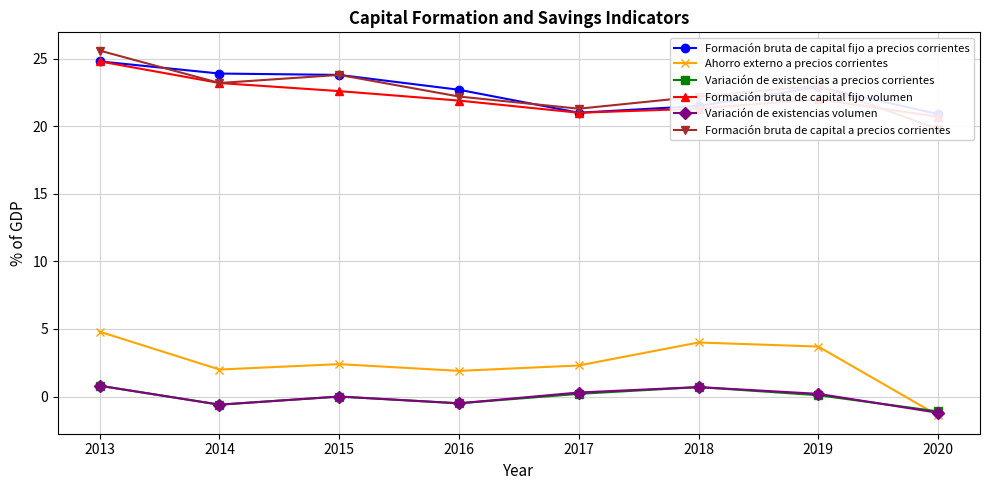

Reading left to right, extract all data points from this chart.

Formación bruta de capital fijo a precios corrientes: 2013=24.8	2014=23.9	2015=23.8	2016=22.7	2017=21.0	2018=21.5	2019=22.9	2020=20.9
Ahorro externo a precios corrientes: 2013=4.8	2014=2.0	2015=2.4	2016=1.9	2017=2.3	2018=4.0	2019=3.7	2020=-1.4
Variación de existencias a precios corrientes: 2013=0.8	2014=-0.6	2015=0.0	2016=-0.5	2017=0.2	2018=0.7	2019=0.1	2020=-1.1
Formación bruta de capital fijo volumen: 2013=24.8	2014=23.2	2015=22.6	2016=21.9	2017=21.0	2018=21.3	2019=22.0	2020=20.7
Variación de existencias volumen: 2013=0.8	2014=-0.6	2015=0.0	2016=-0.5	2017=0.3	2018=0.7	2019=0.2	2020=-1.2
Formación bruta de capital a precios corrientes: 2013=25.6	2014=23.2	2015=23.8	2016=22.2	2017=21.3	2018=22.2	2019=23.0	2020=19.8